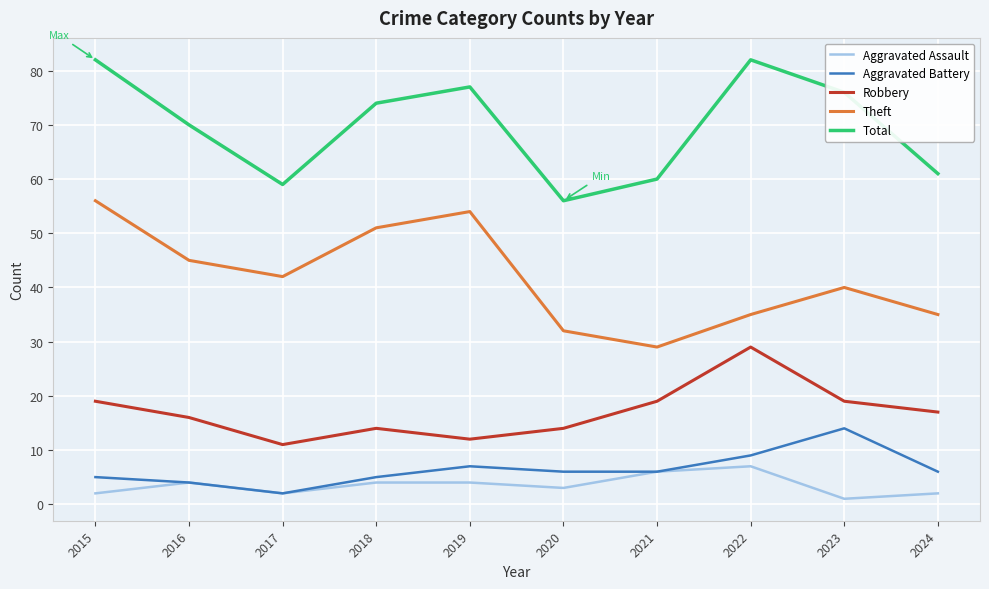

Reading left to right, transcribe all the data shown in this chart.

Aggravated Assault: 2015=2	2016=4	2017=2	2018=4	2019=4	2020=3	2021=6	2022=7	2023=1	2024=2
Aggravated Battery: 2015=5	2016=4	2017=2	2018=5	2019=7	2020=6	2021=6	2022=9	2023=14	2024=6
Robbery: 2015=19	2016=16	2017=11	2018=14	2019=12	2020=14	2021=19	2022=29	2023=19	2024=17
Theft: 2015=56	2016=45	2017=42	2018=51	2019=54	2020=32	2021=29	2022=35	2023=40	2024=35
Total: 2015=82	2016=70	2017=59	2018=74	2019=77	2020=56	2021=60	2022=82	2023=76	2024=61